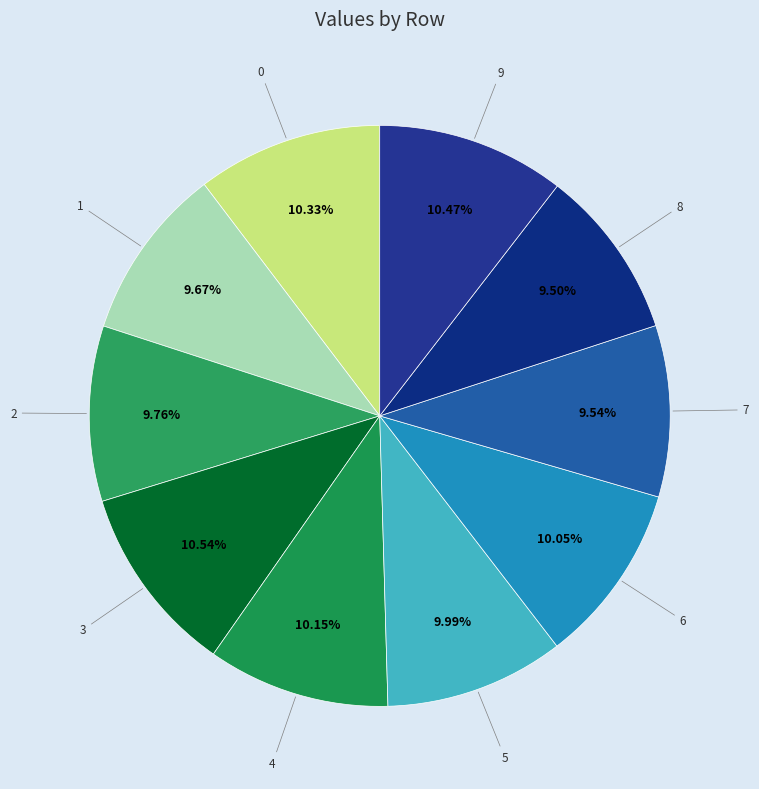

Is it true that 3 is 1% of the pie?

False